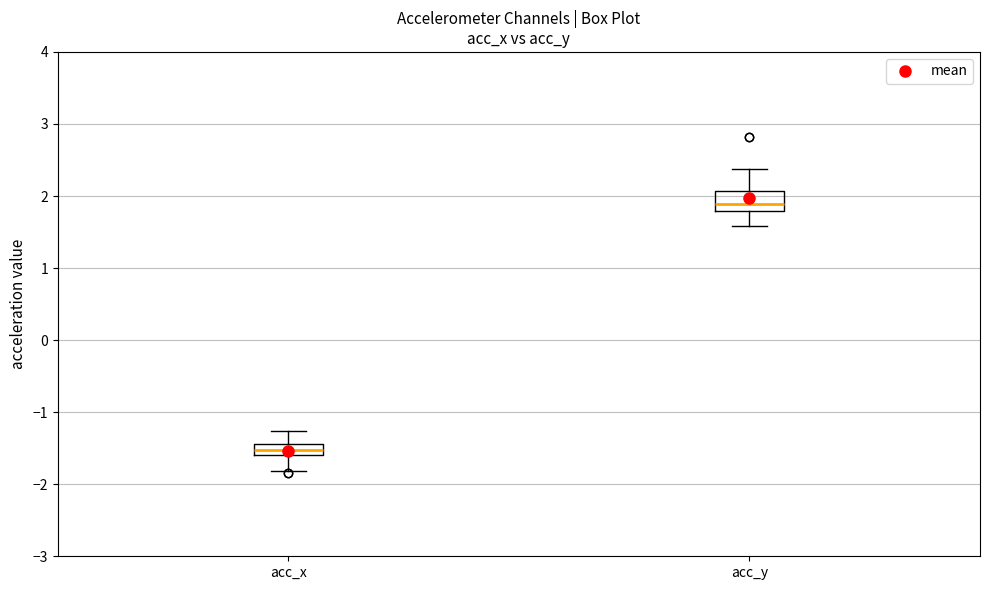

Where does the upper whisker of the box for acc_x end on the y-axis? The values are not printed on the chart, so give them approximately, as read against the axis.

-1.3